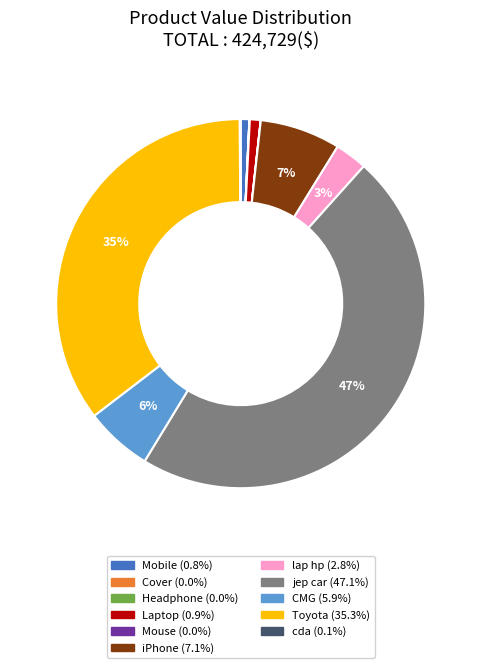

Is the sum of CMG and Laptop greater than half?

No